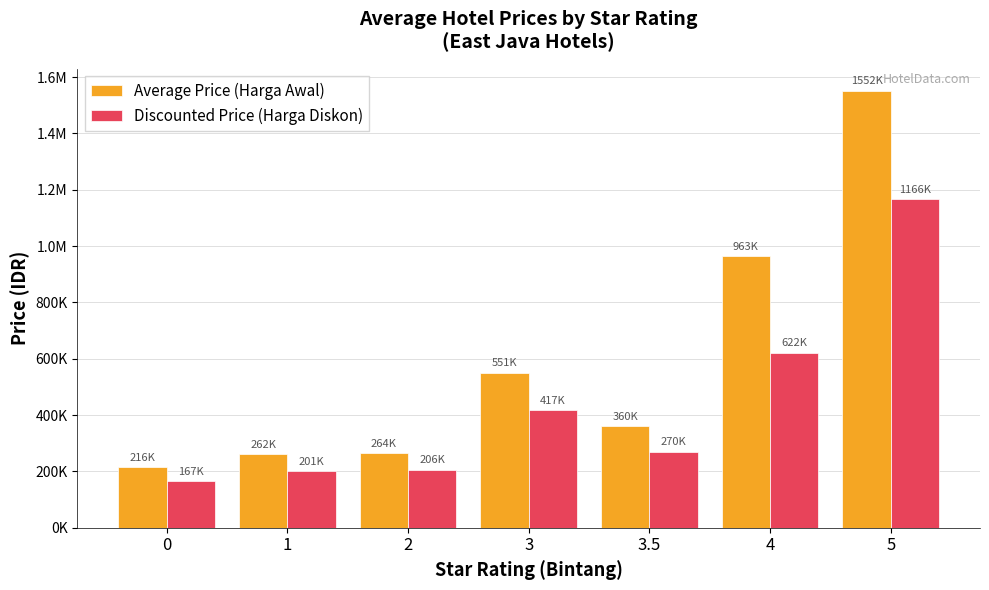

What are all the series names shown in the legend?

Average Price (Harga Awal), Discounted Price (Harga Diskon)